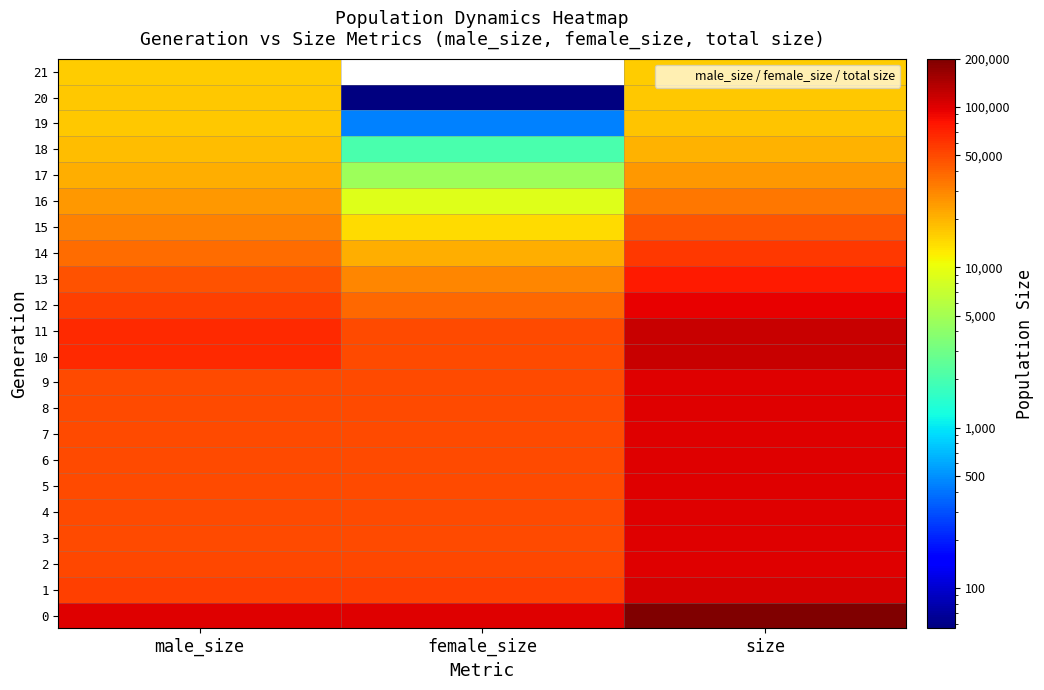

What is the maximum value shown in the chart?

200183